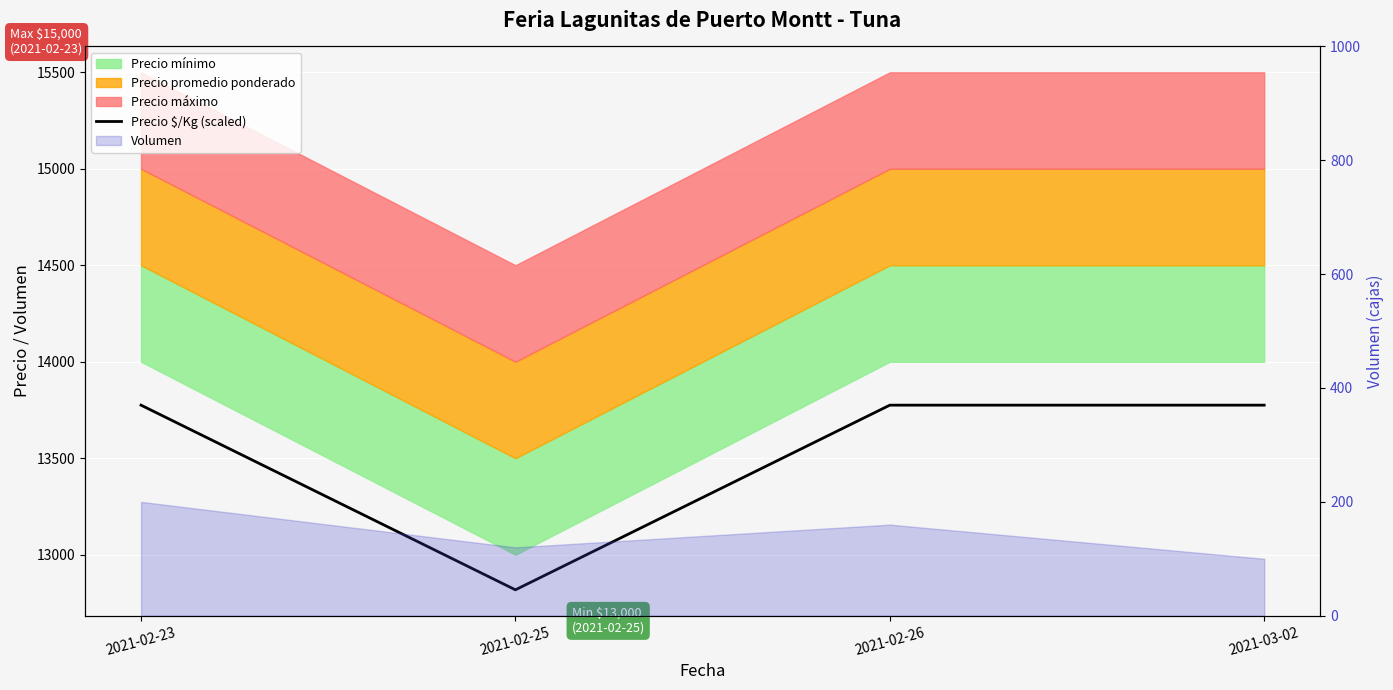

What position from the left is 2021-02-23?

1